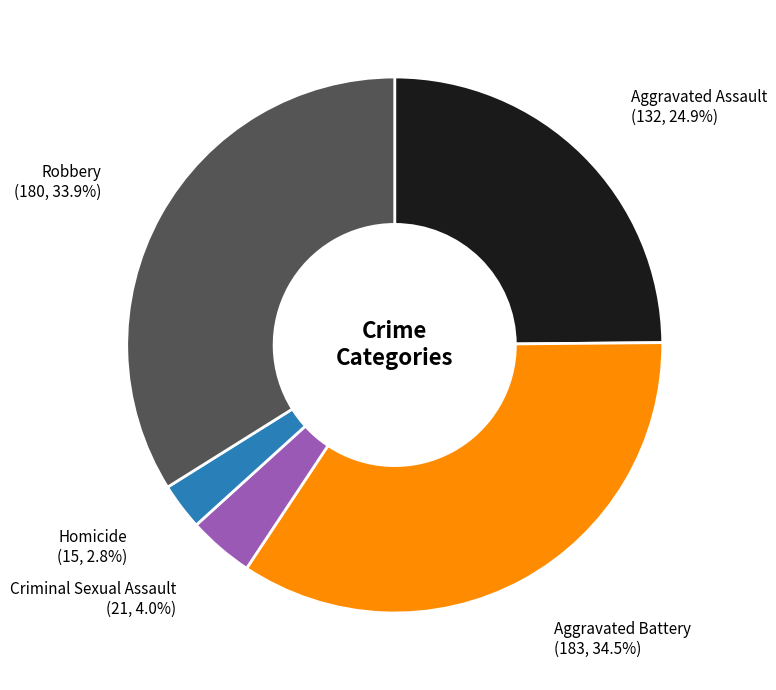

Does any single category account for the majority?

No